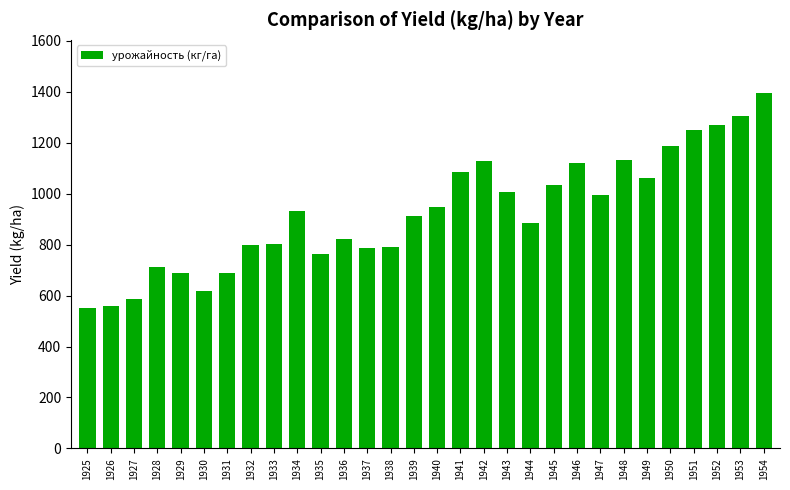

How many data points are less than 933?

15